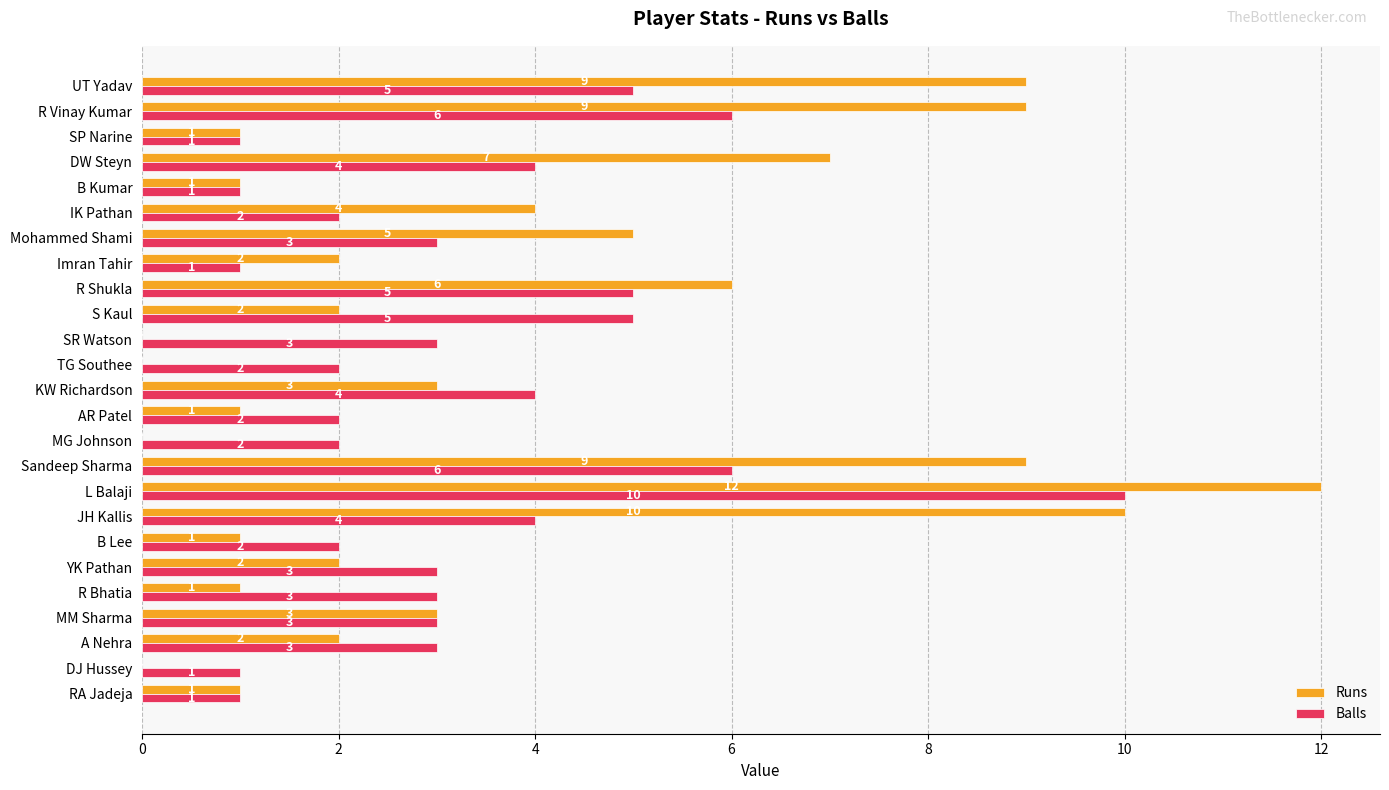

What is the sum of the Runs values at DJ Hussey and KW Richardson?

3